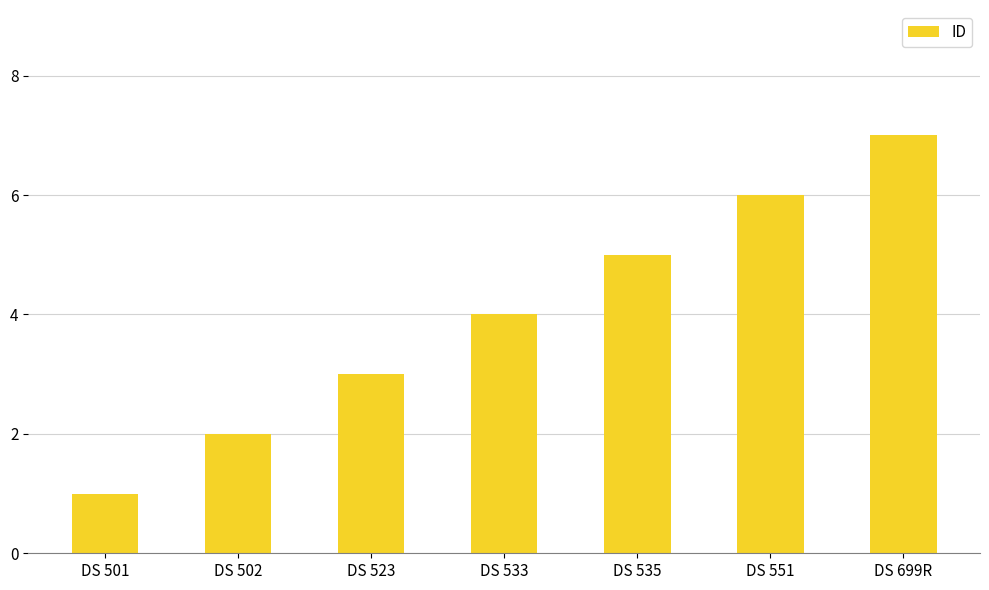

What value does the data have at DS 502?

2